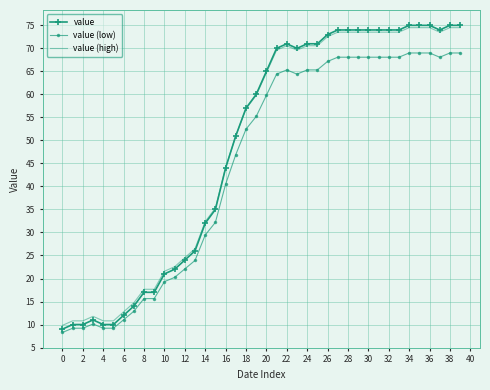

Which series has the largest range (max minus min)?

value